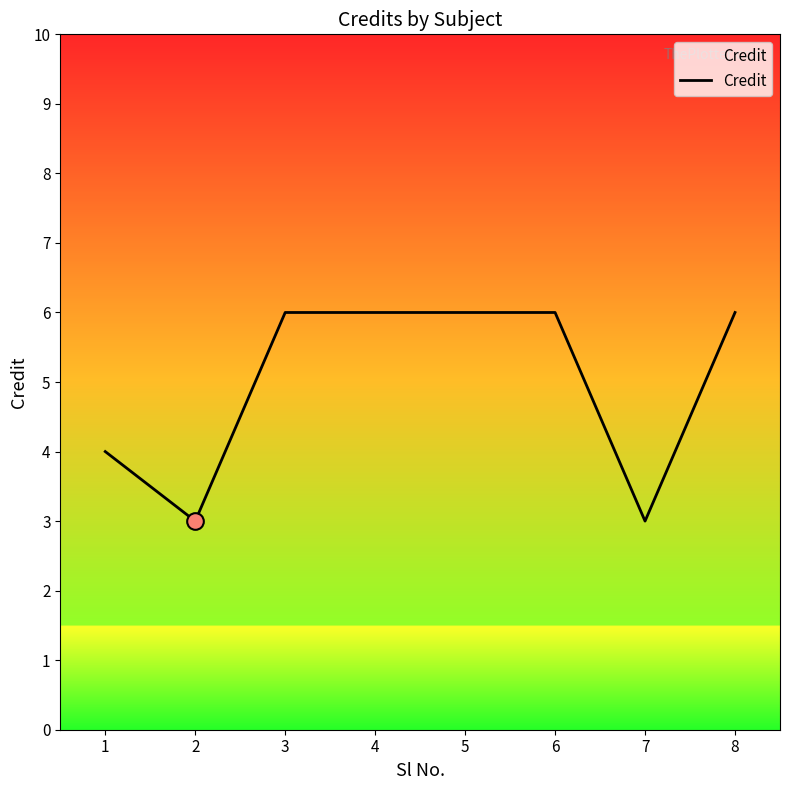

At which category does the data reach its first local valley?

2